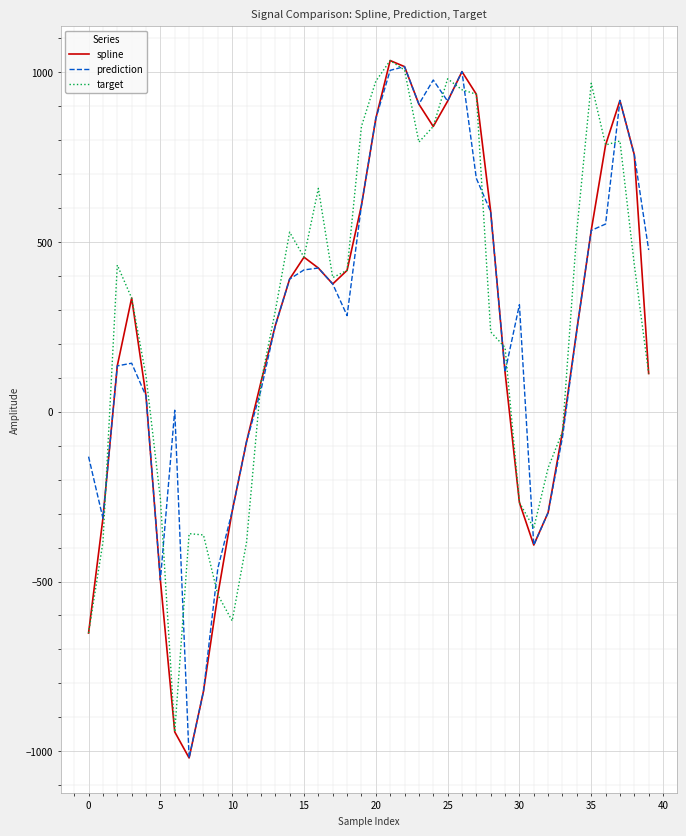

How many values in spline are below zero?

13